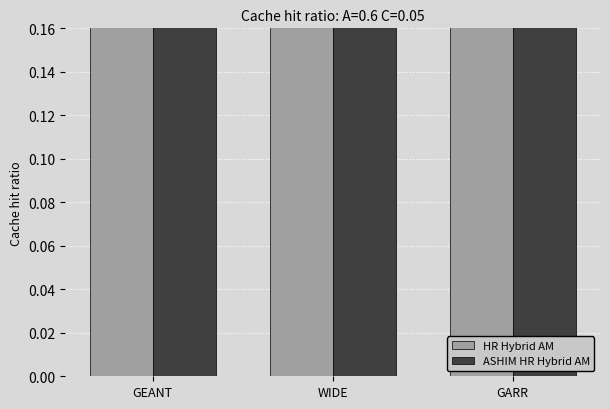

At which category is the sum across all series the highest?

WIDE